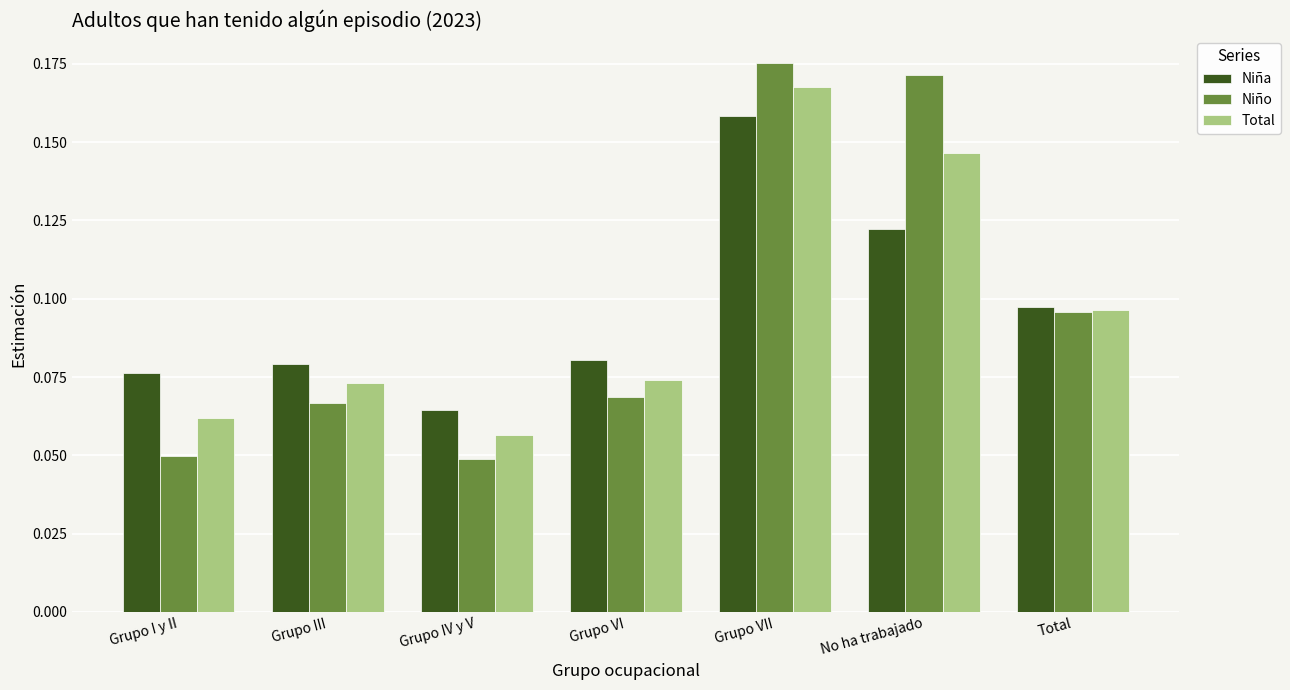

What are all the series names shown in the legend?

Niña, Niño, Total